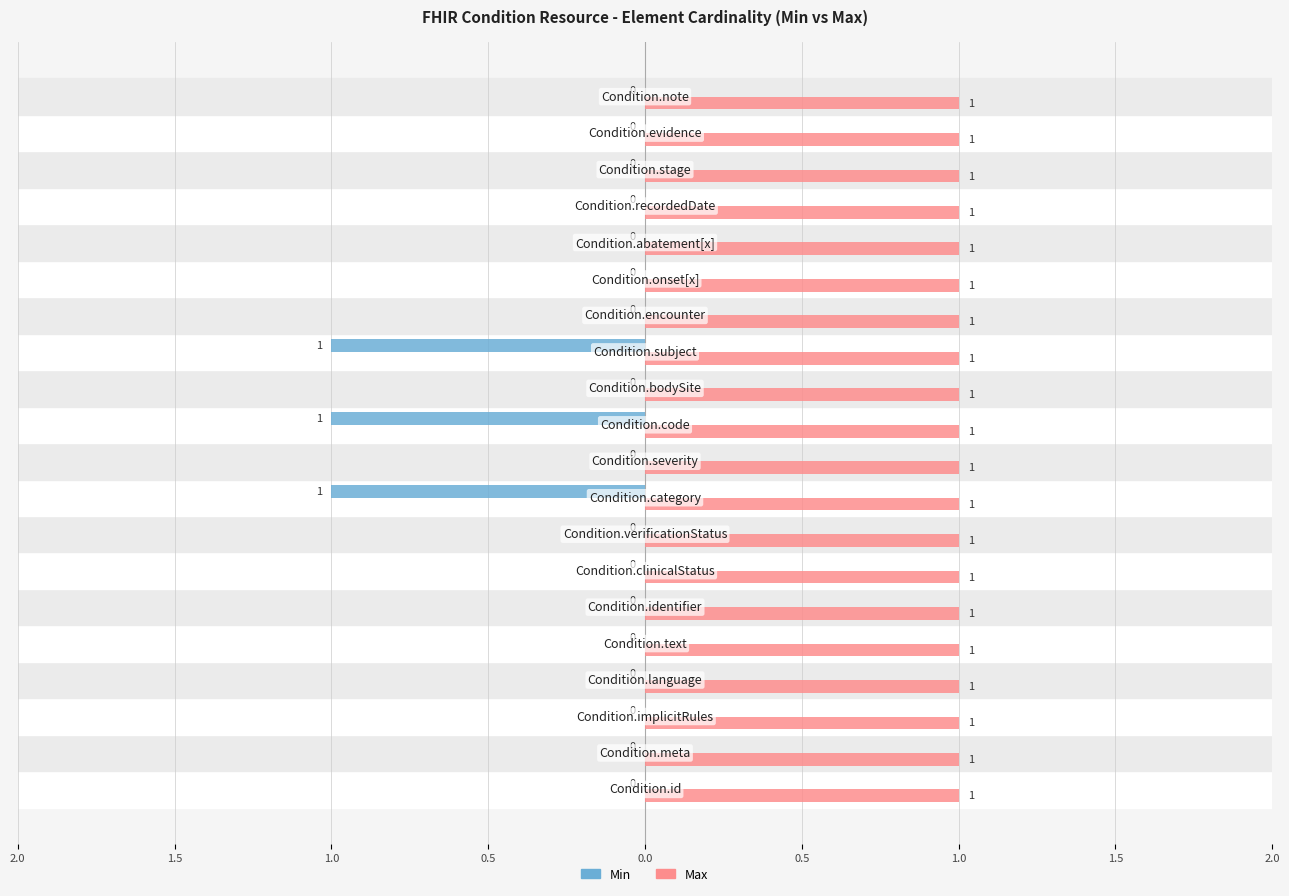

What is the average value of the Min series?

-0.1